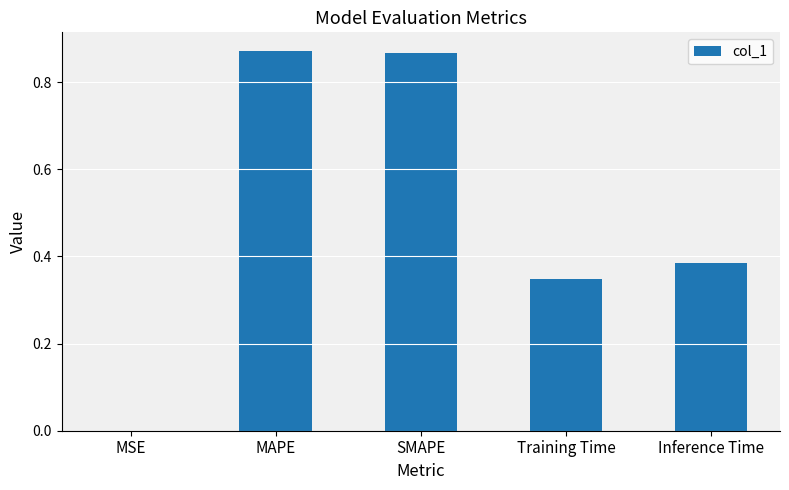

The value at MSE is 0.0. True or false?

True